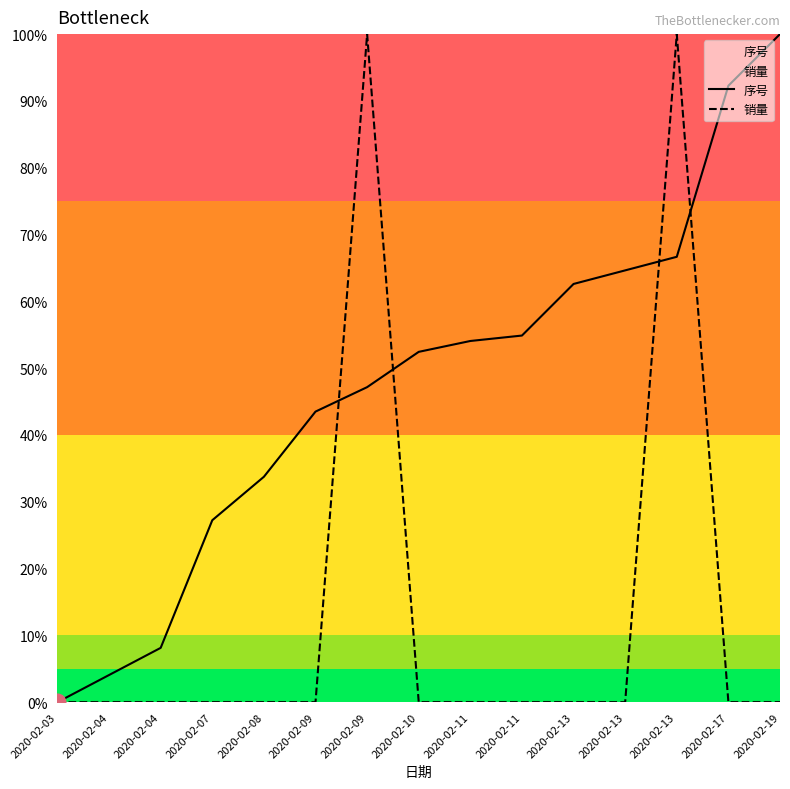

How many lines are shown in the chart?

2